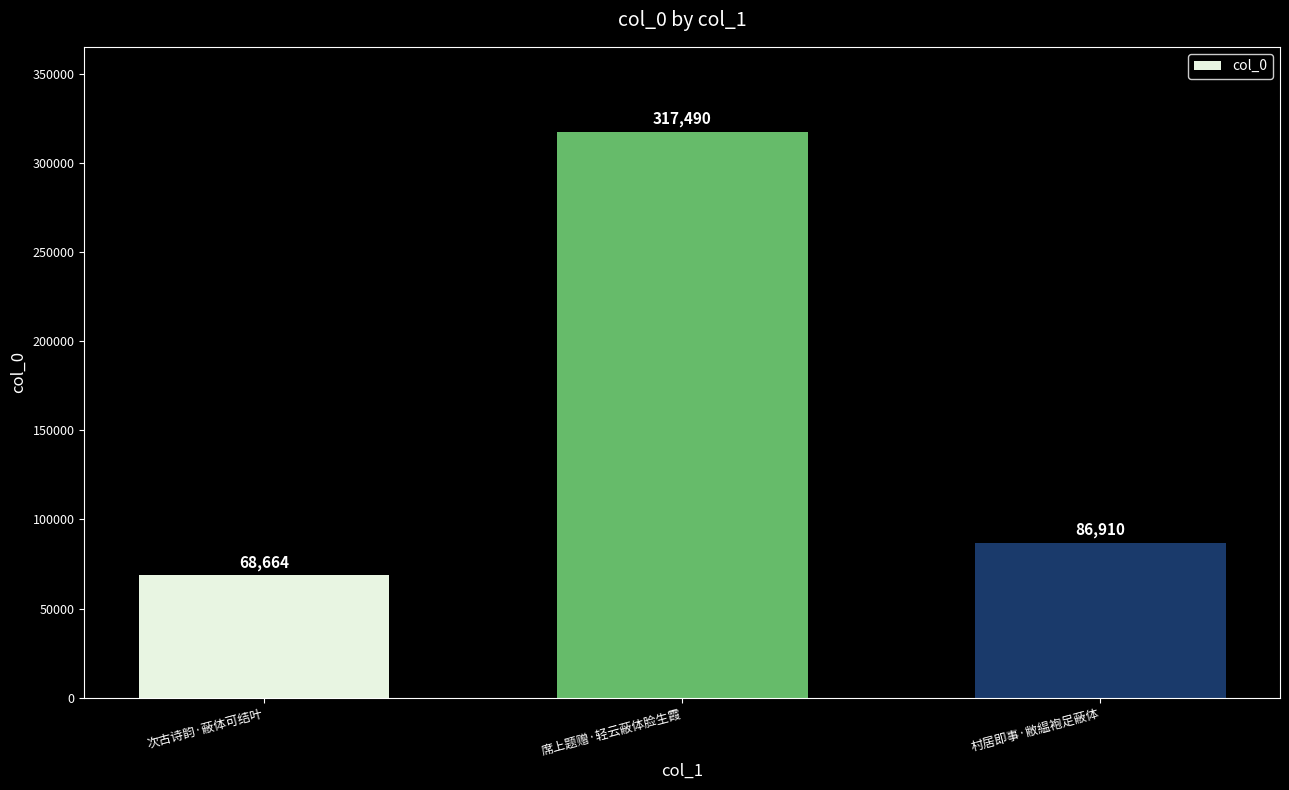

What is the ratio of the value at 村居即事·敝緼袍足蔽体 to the value at 次古诗韵·蔽体可结叶?

1.3